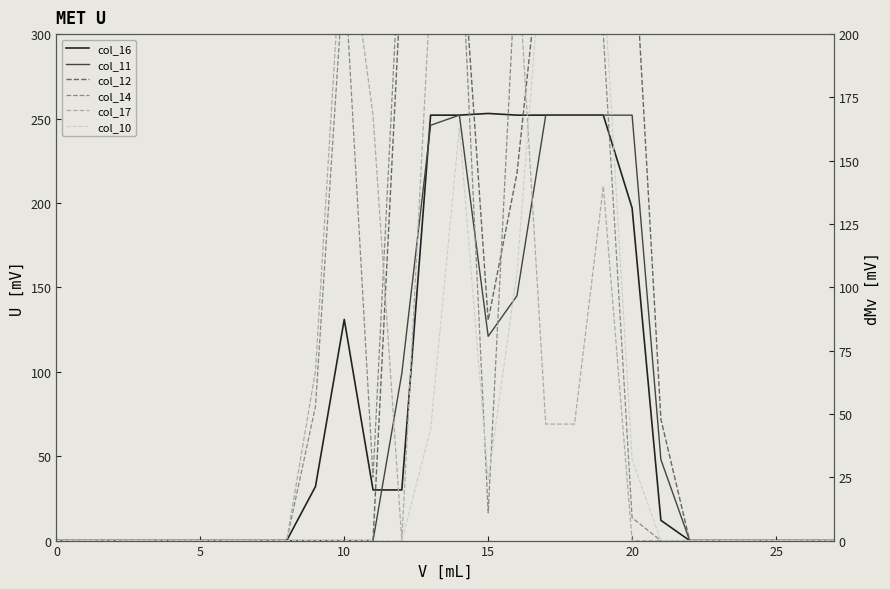

Where do col_14 and col_17 first cross each other?

11 and 12